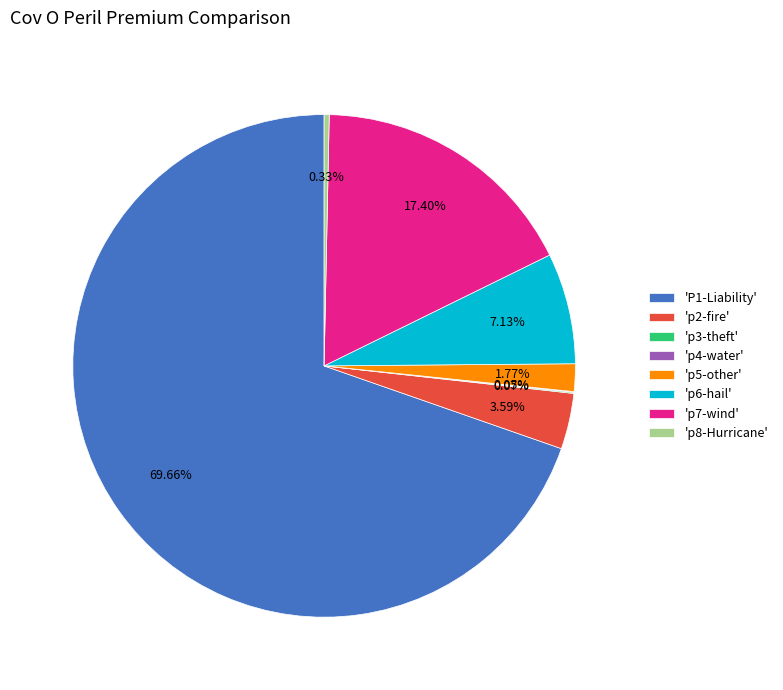

Between 'p5-other' and 'p6-hail', which is larger?

'p6-hail'